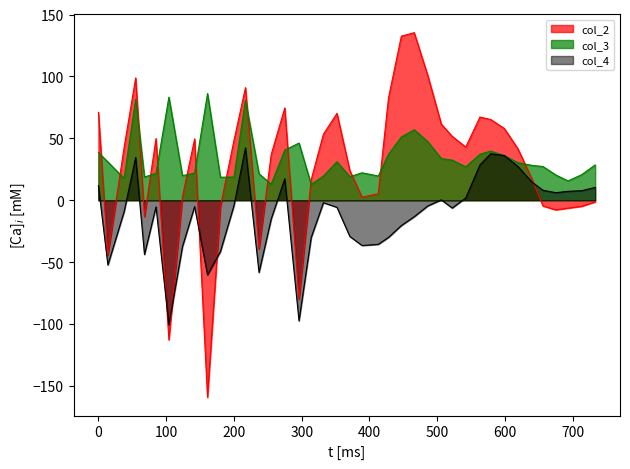

In col_3, how many points are higher than both neighbors (excluding endpoints)?

9